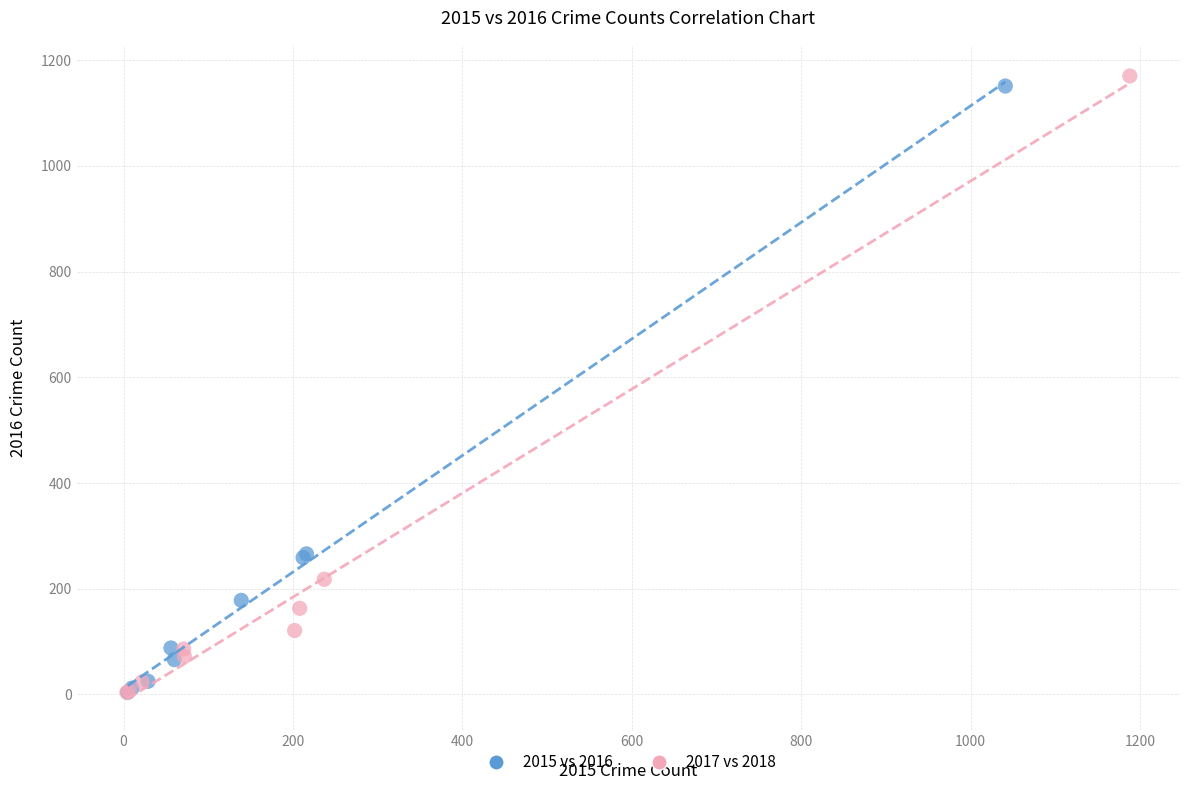

Which series contains the highest Y value?

2017 vs 2018